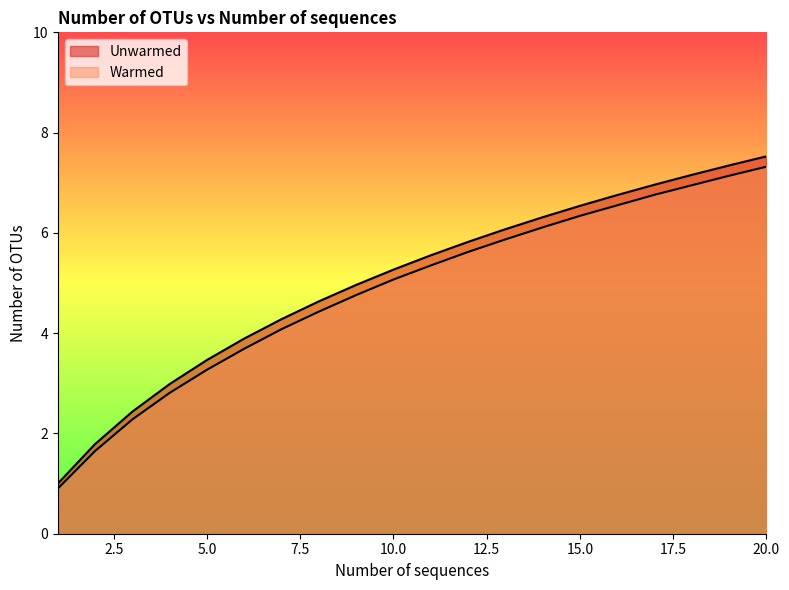

List the series in order of their overall mean, lowest first.

Warmed, Unwarmed